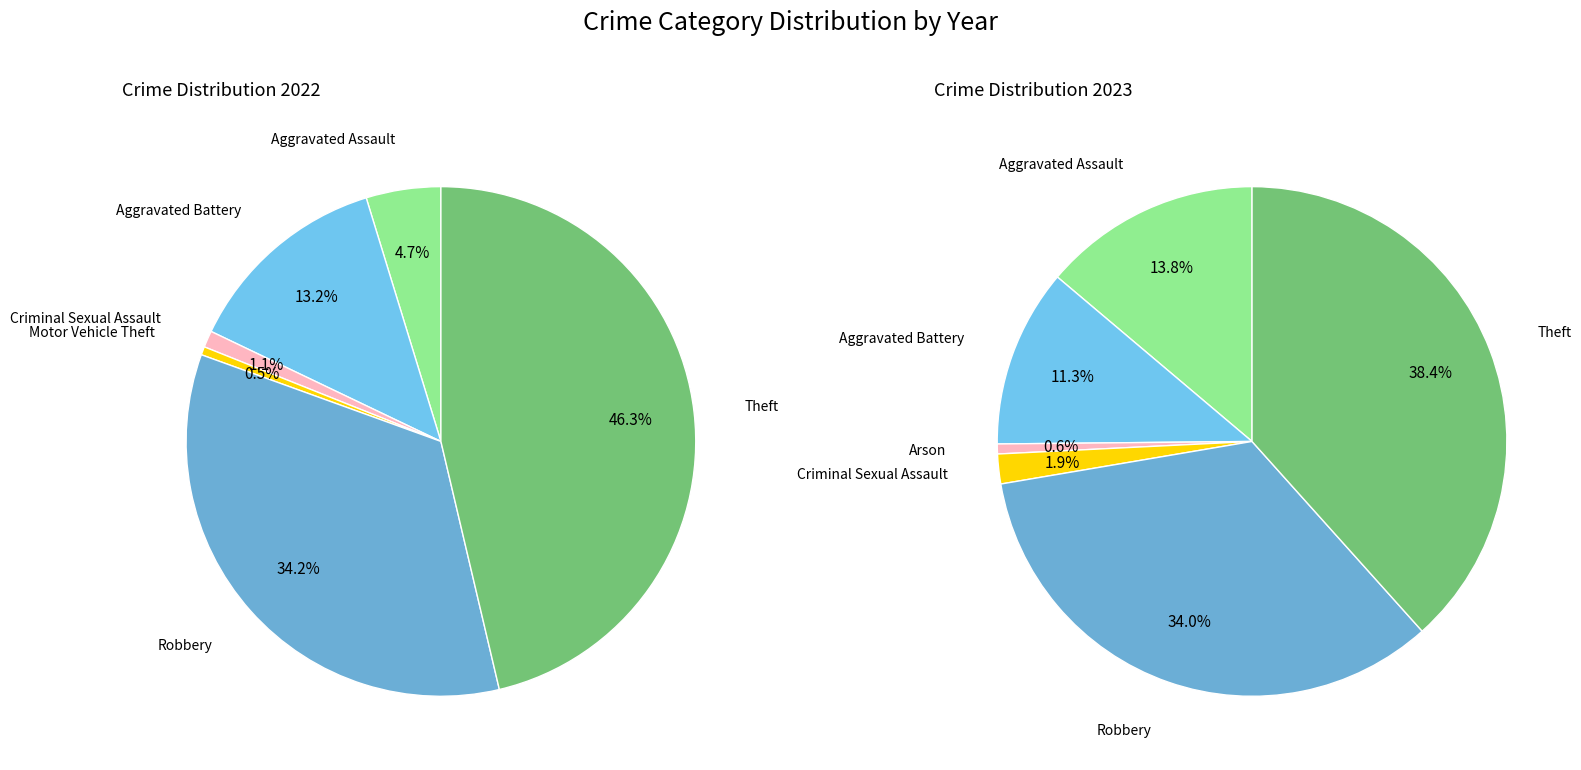

Count the number of slices in the pie.

7